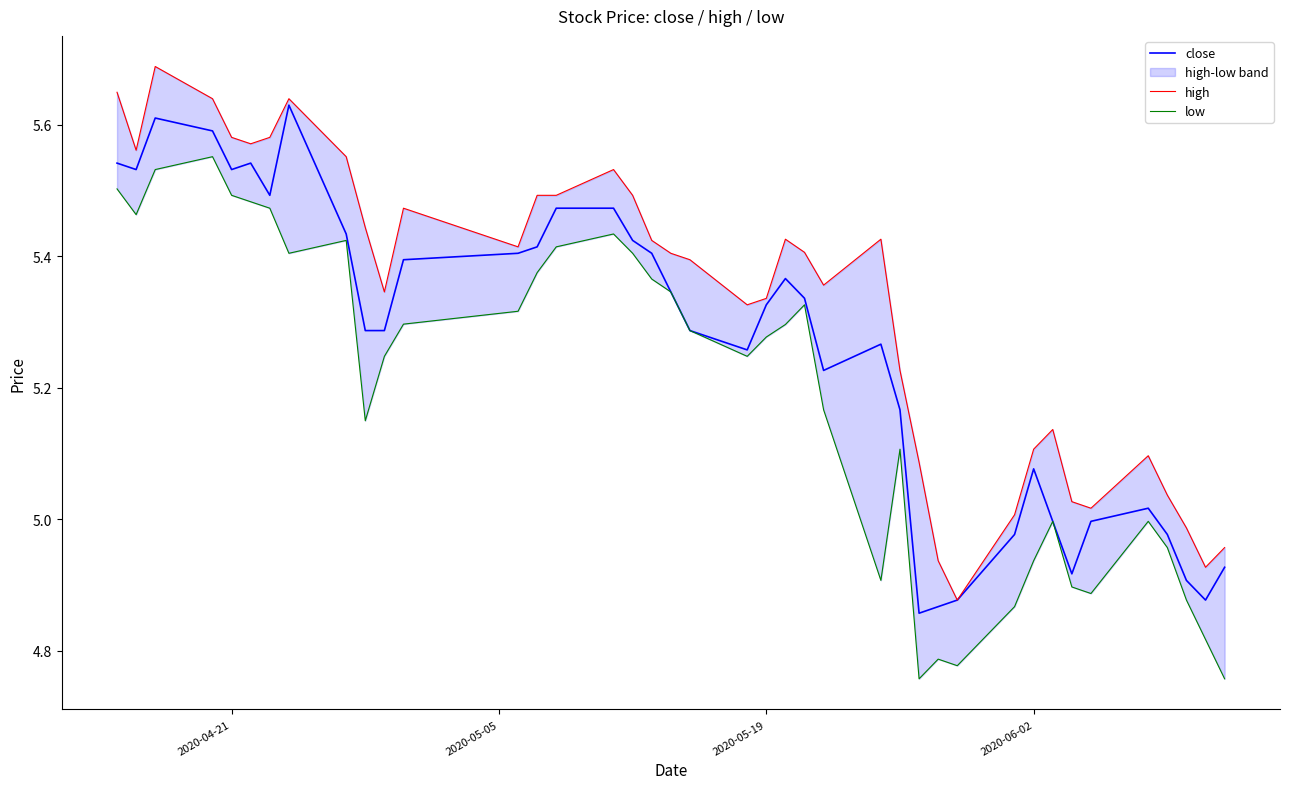

True or false: close and low cross at least once.

False